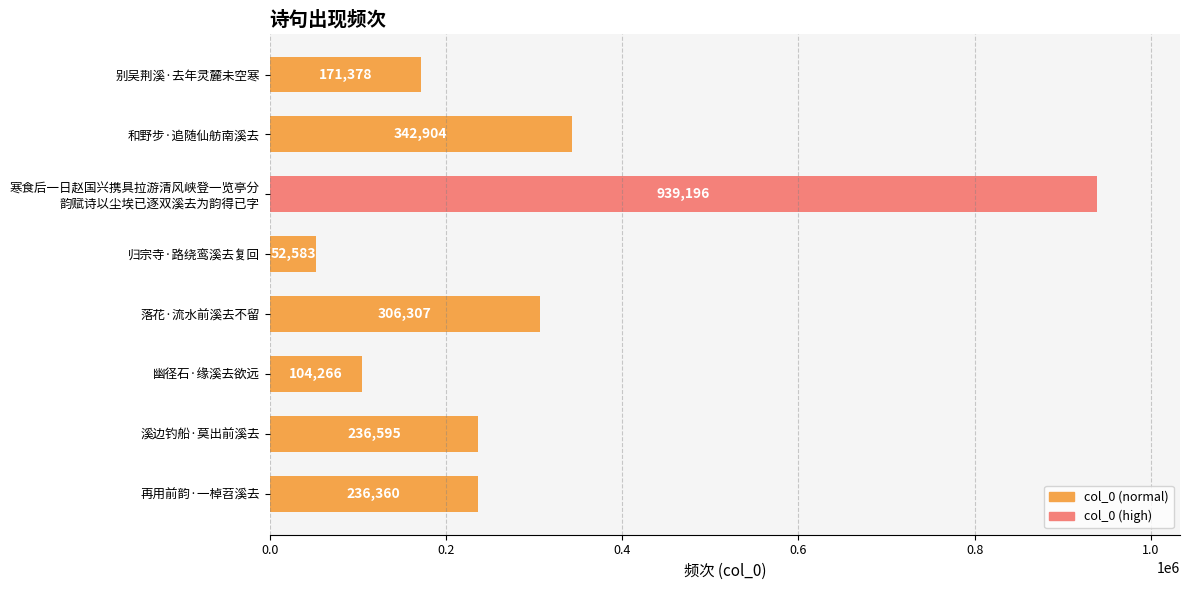

Are the bars grouped side by side (vs. stacked)?

No